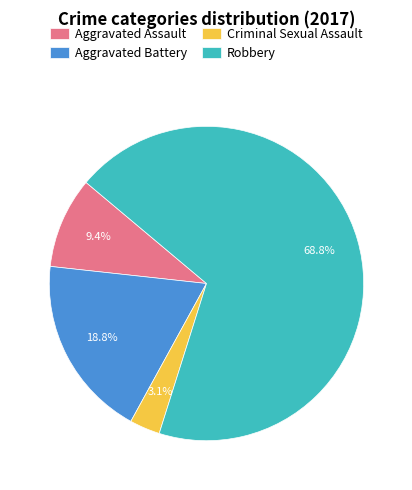

What is the smallest slice in the pie chart?

Criminal Sexual Assault